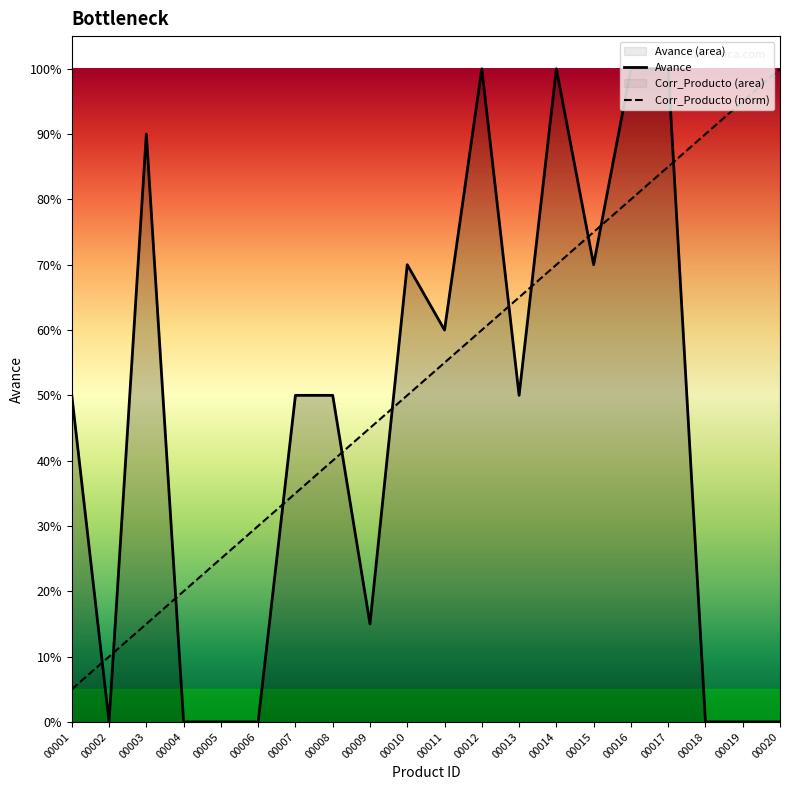

List the series in order of their peak value, lowest first.

Corr_Producto, Avance